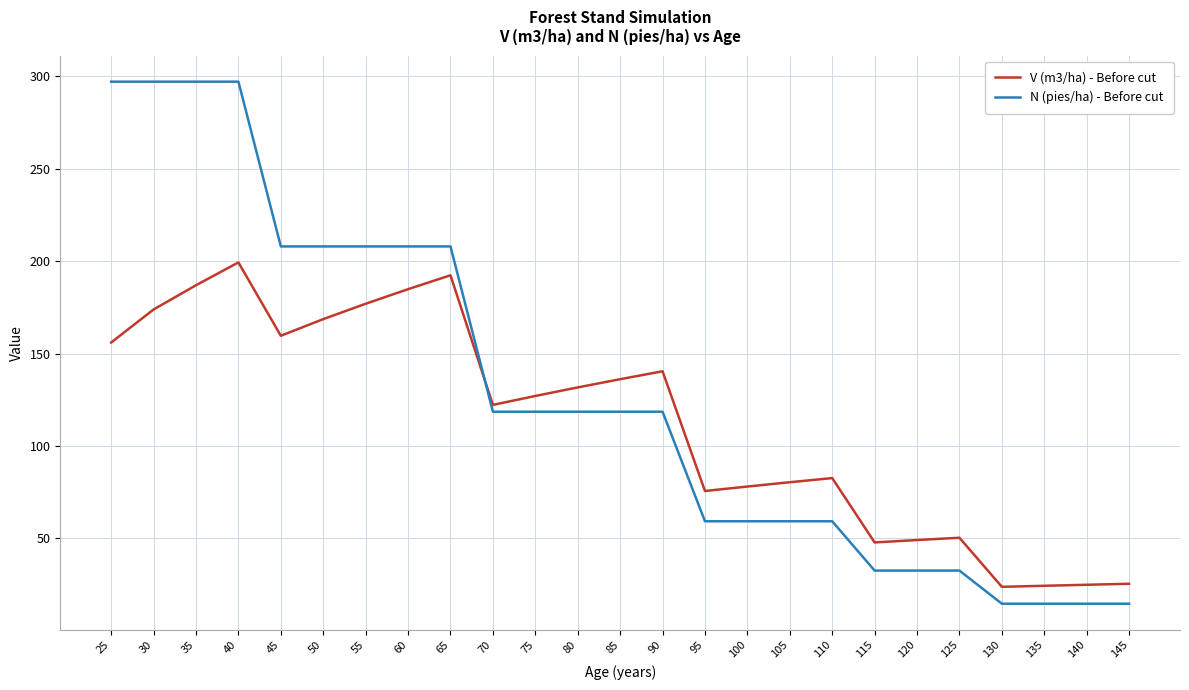

After their last crossing, which series has the higher values: N (pies/ha) - Before cut or V (m3/ha) - Before cut?

V (m3/ha) - Before cut